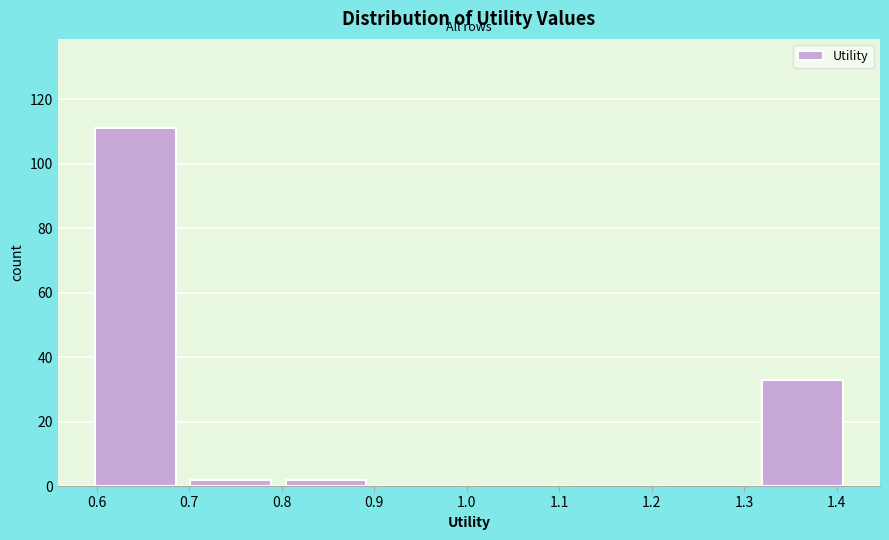

What is the height of the bar covering 0.59 to 0.69 on the x-axis? Neither the bar edges nor the heights are printed on the chart, so give them approximately, as read against the axes.

112